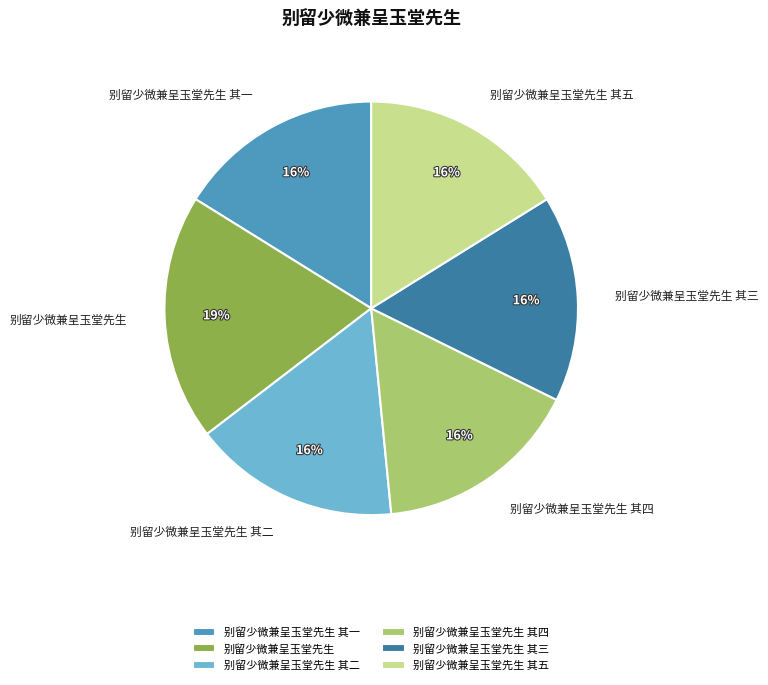

Which category has the biggest portion of the pie?

别留少微兼呈玉堂先生